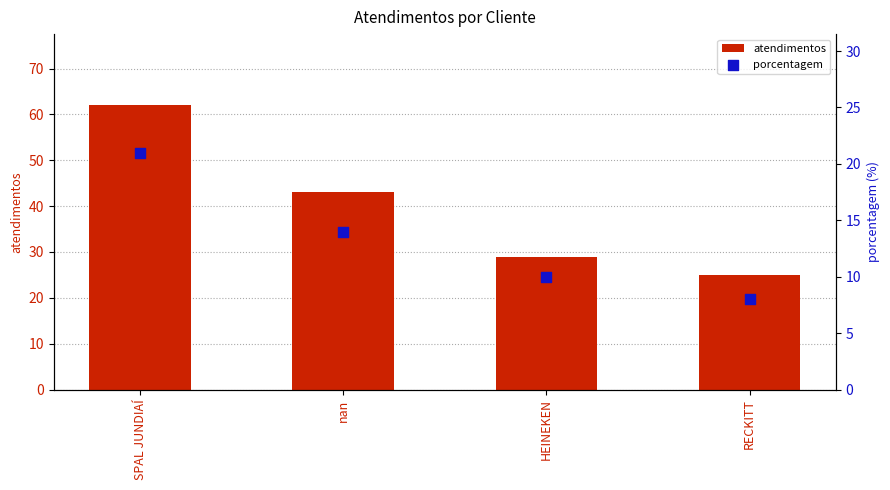

At how many categories does at least one series exceed 42?

2